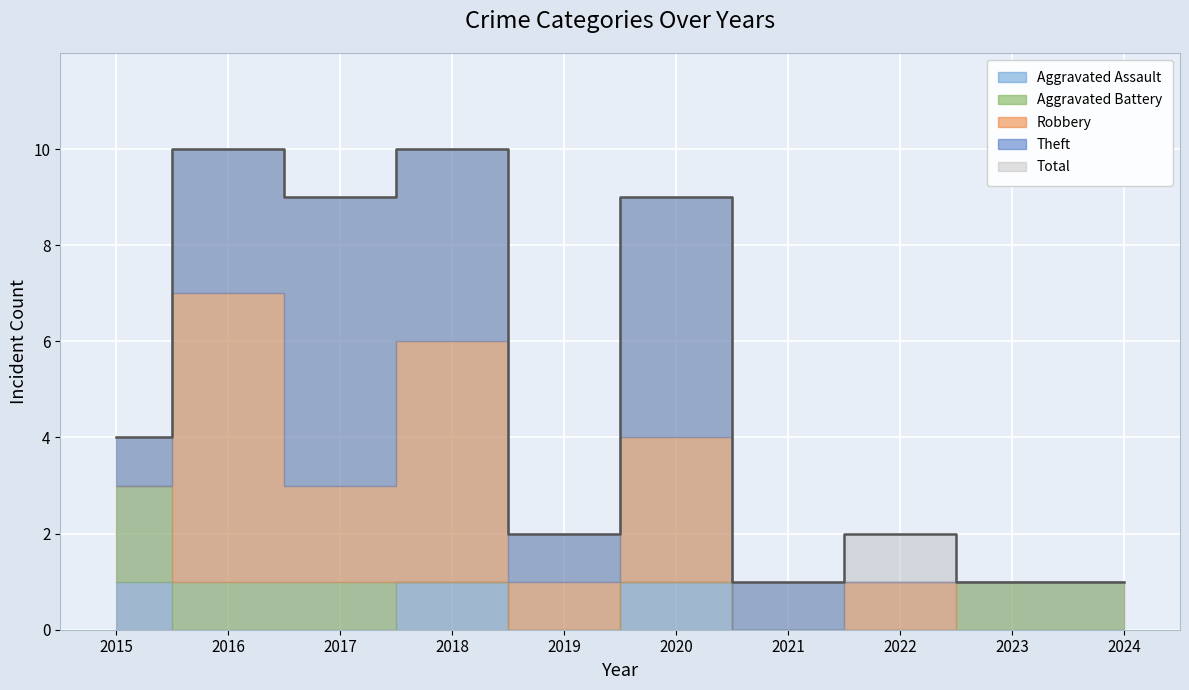

Which series ends up on top after the final intersection of Robbery and Theft?

Robbery